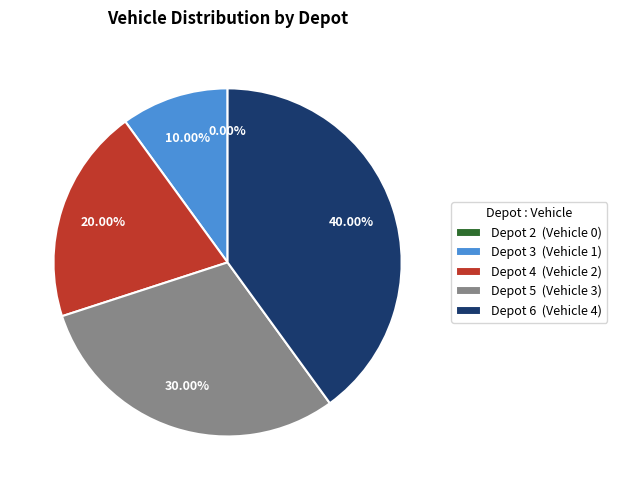

Approximately how many times larger is the value at Depot 5 compared to Depot 3?

3.0